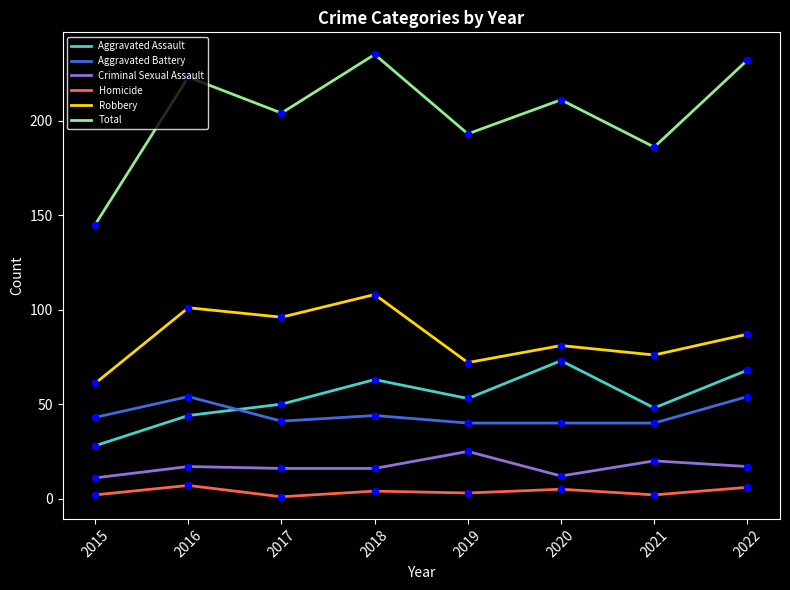

What are all the series names shown in the legend?

Aggravated Assault, Aggravated Battery, Criminal Sexual Assault, Homicide, Robbery, Total